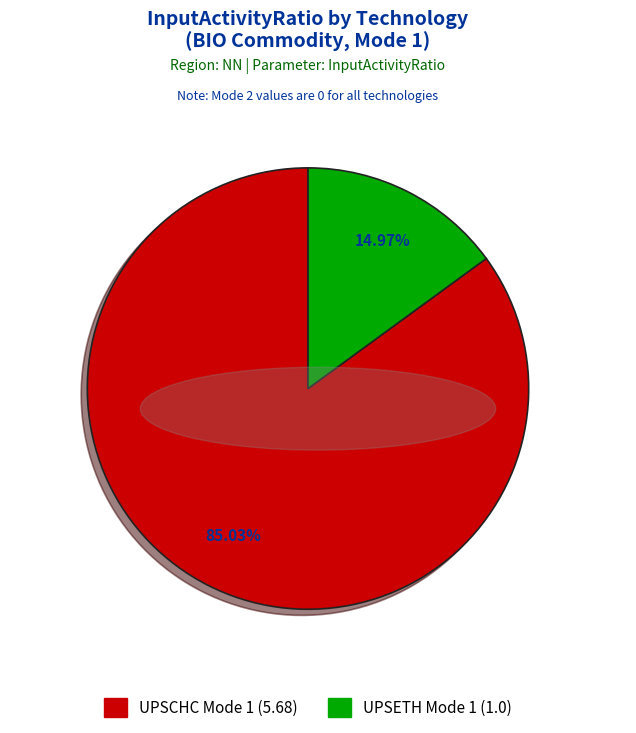

Does UPSCHC Mode 1 represent more than half of the total?

Yes